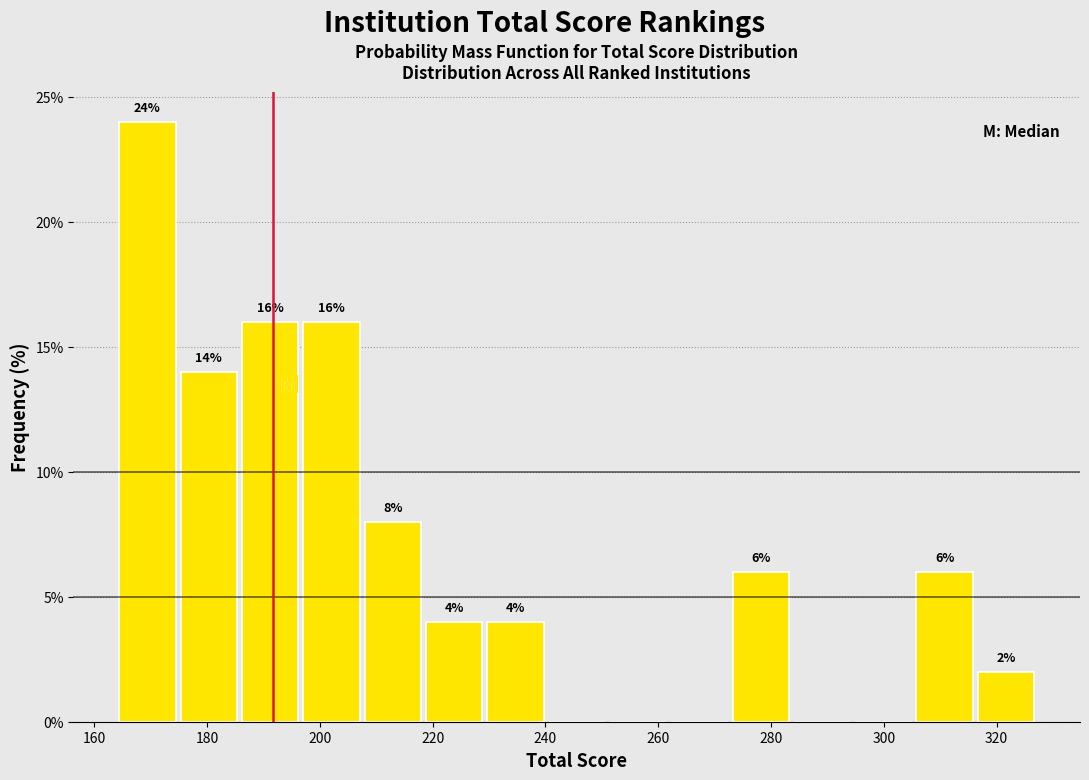

Over which range of the x-axis is the bar tallest?

164 to 174